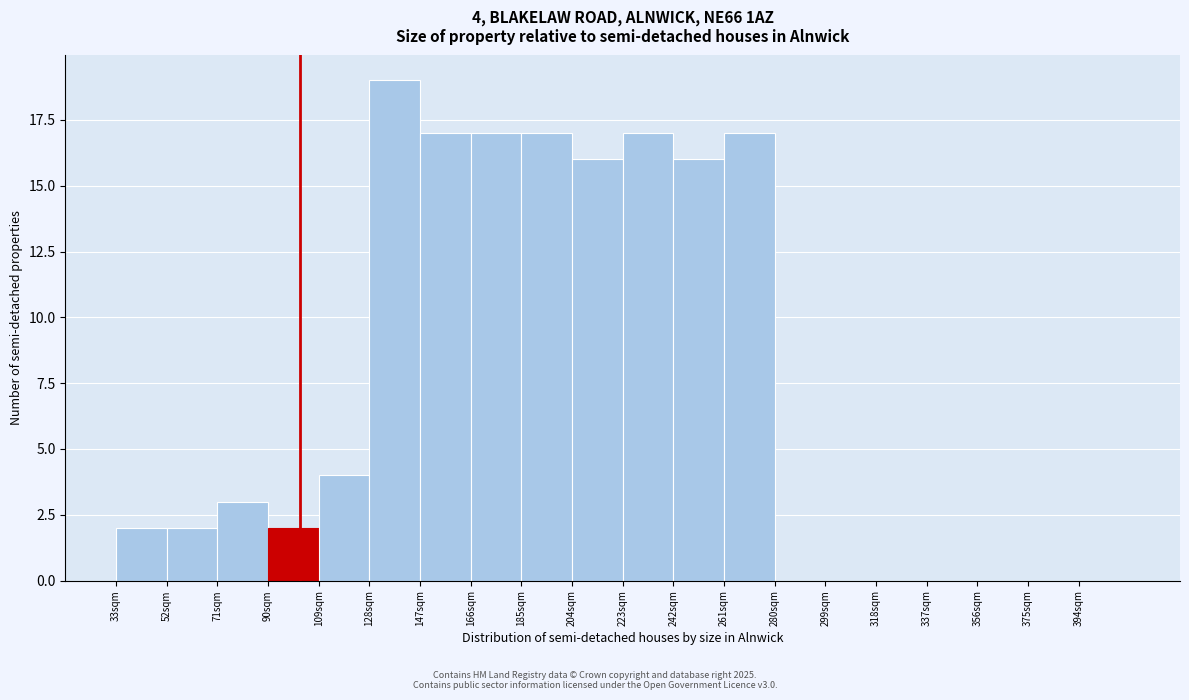

Over which range of the x-axis is the bar tallest?

128 to 147